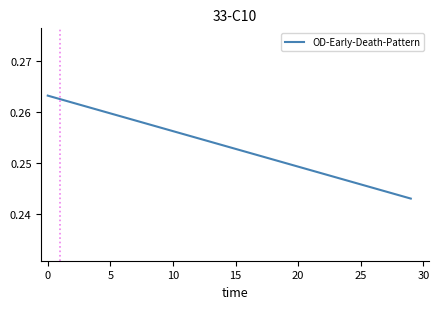

What is the value of the 25th point from the left?

0.2